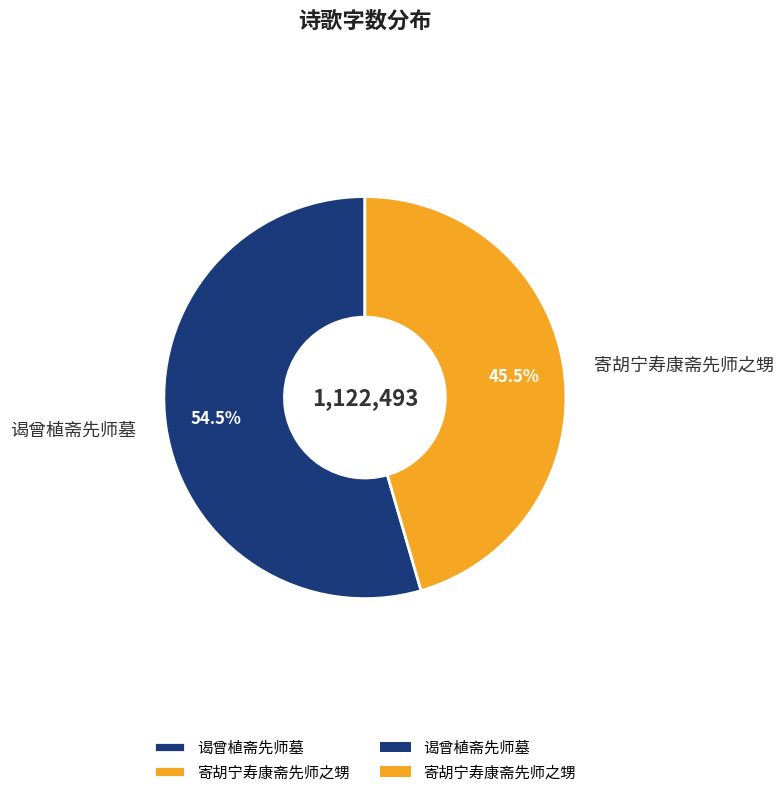

What is the ratio of the value at 寄胡宁寿康斋先师之甥 to the value at 谒曾植斋先师墓?

0.8